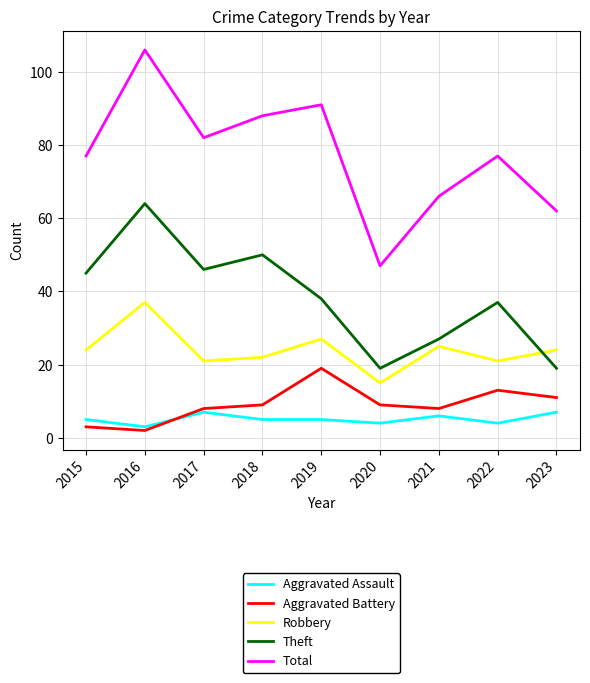

What is the total value across all series at 2016?

212